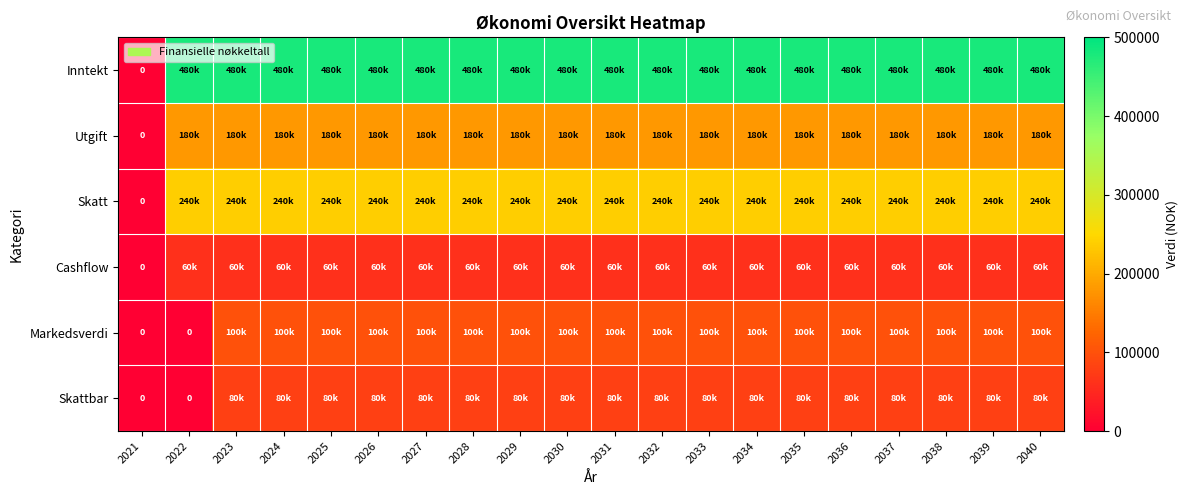

What is the spread (max minus min) of values at 2028?

420000